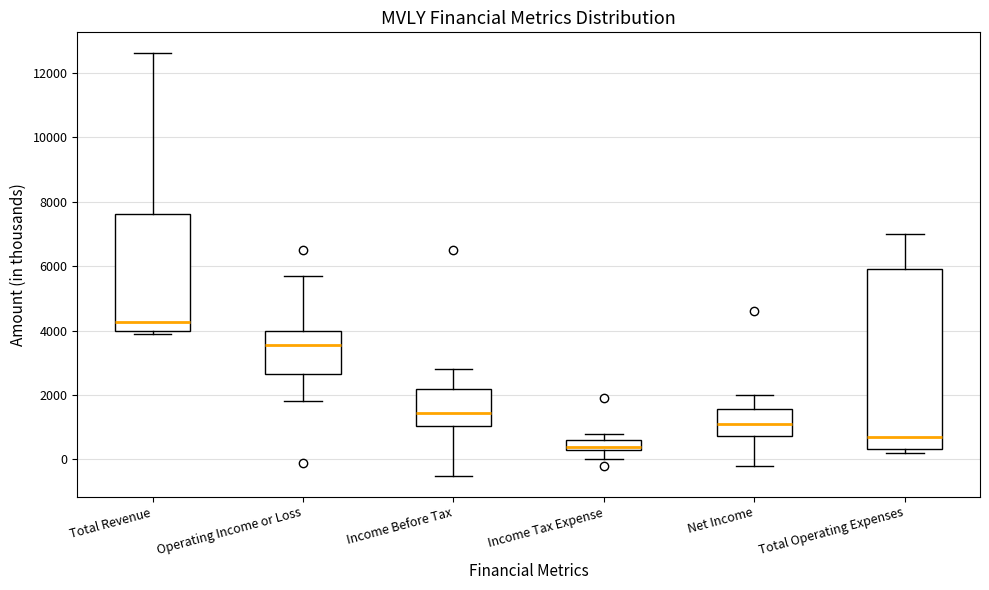

Comparing the boxes themselves (not the whiskers), which one is the tallest?

Total Operating Expenses